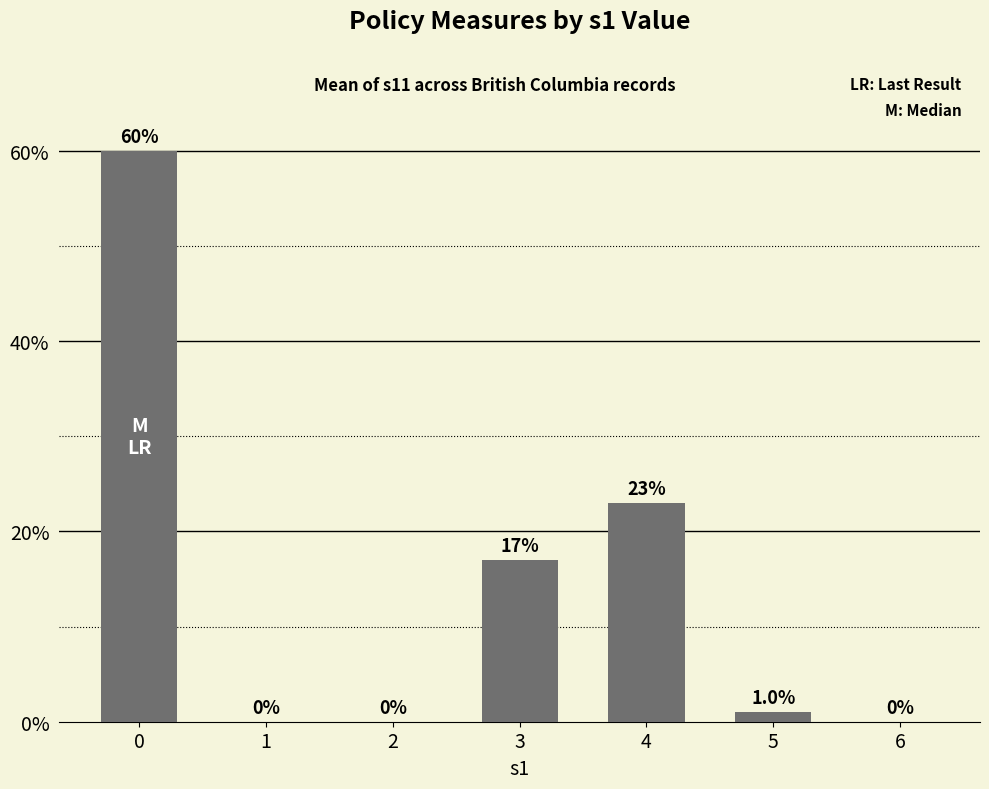

What is the sum of all values?

101